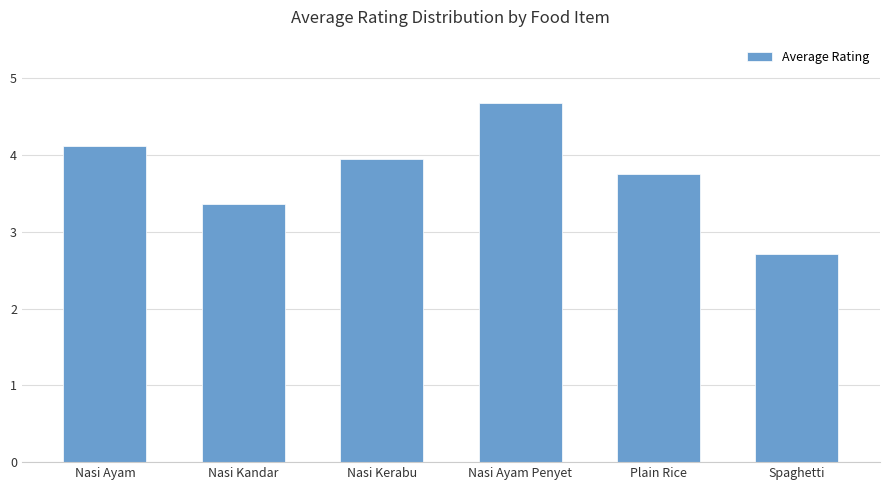

What is the sum of the values at Nasi Kandar and Spaghetti?

6.1